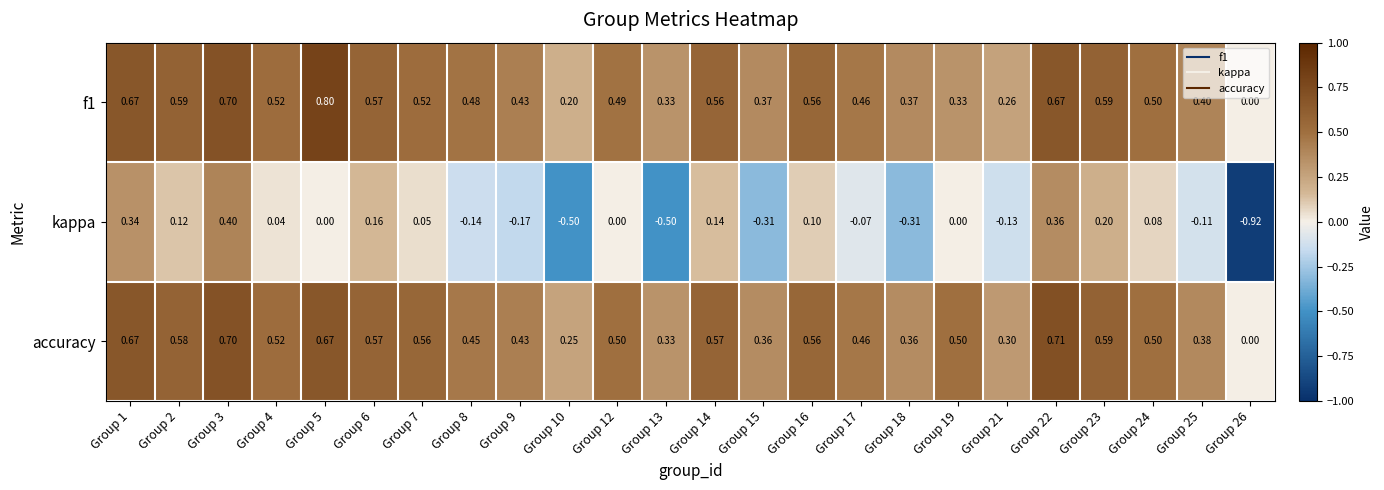

Which series has the largest total across all categories?

accuracy